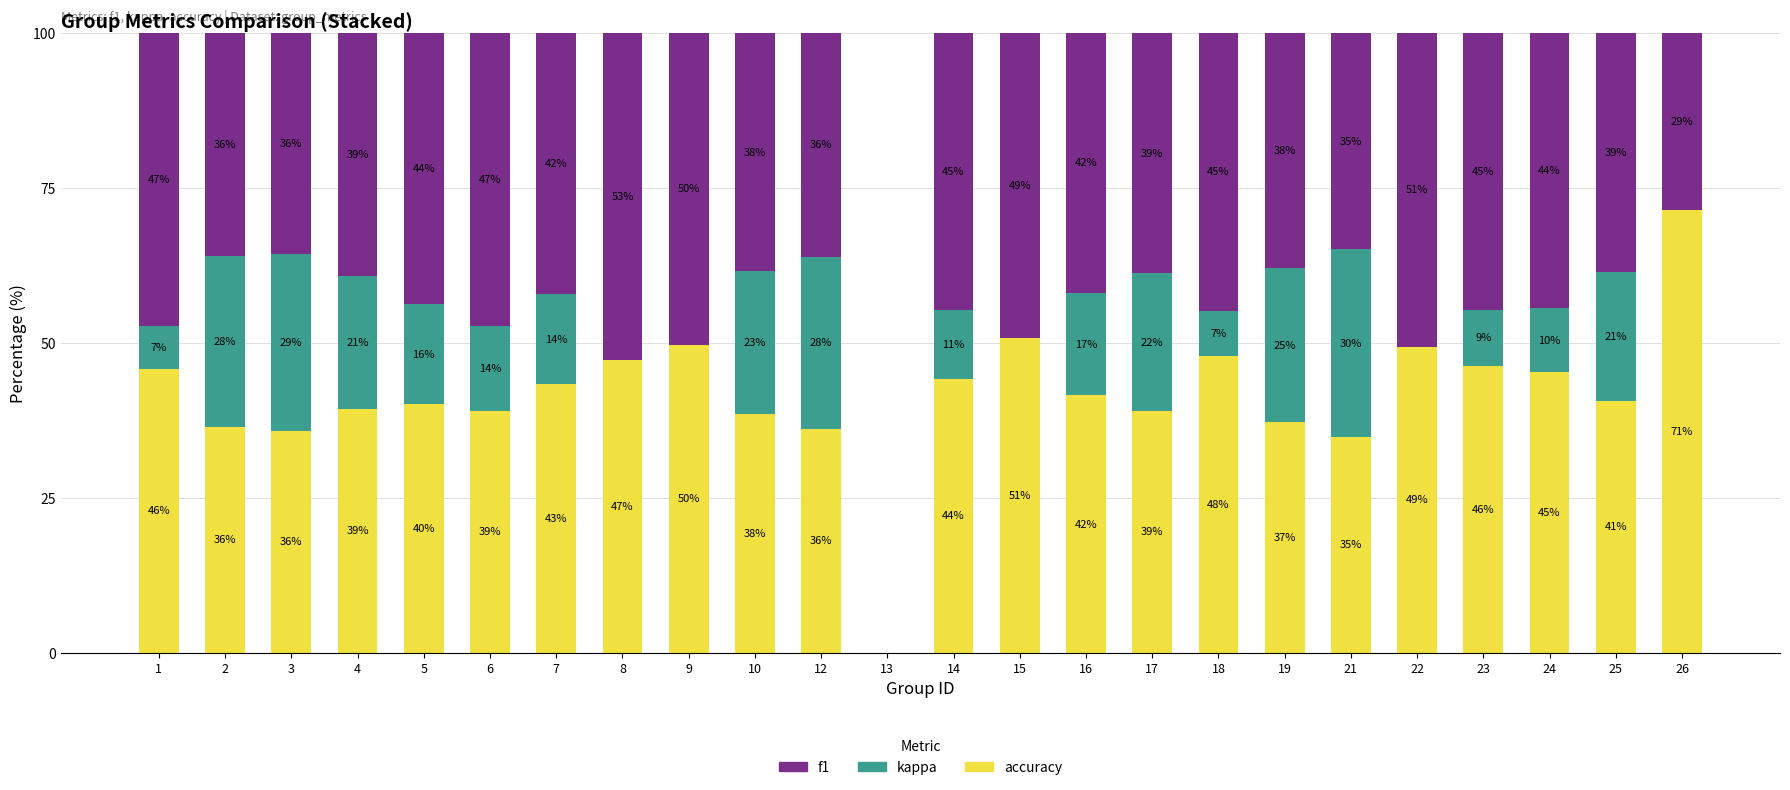

At which label does accuracy reach its peak?

26